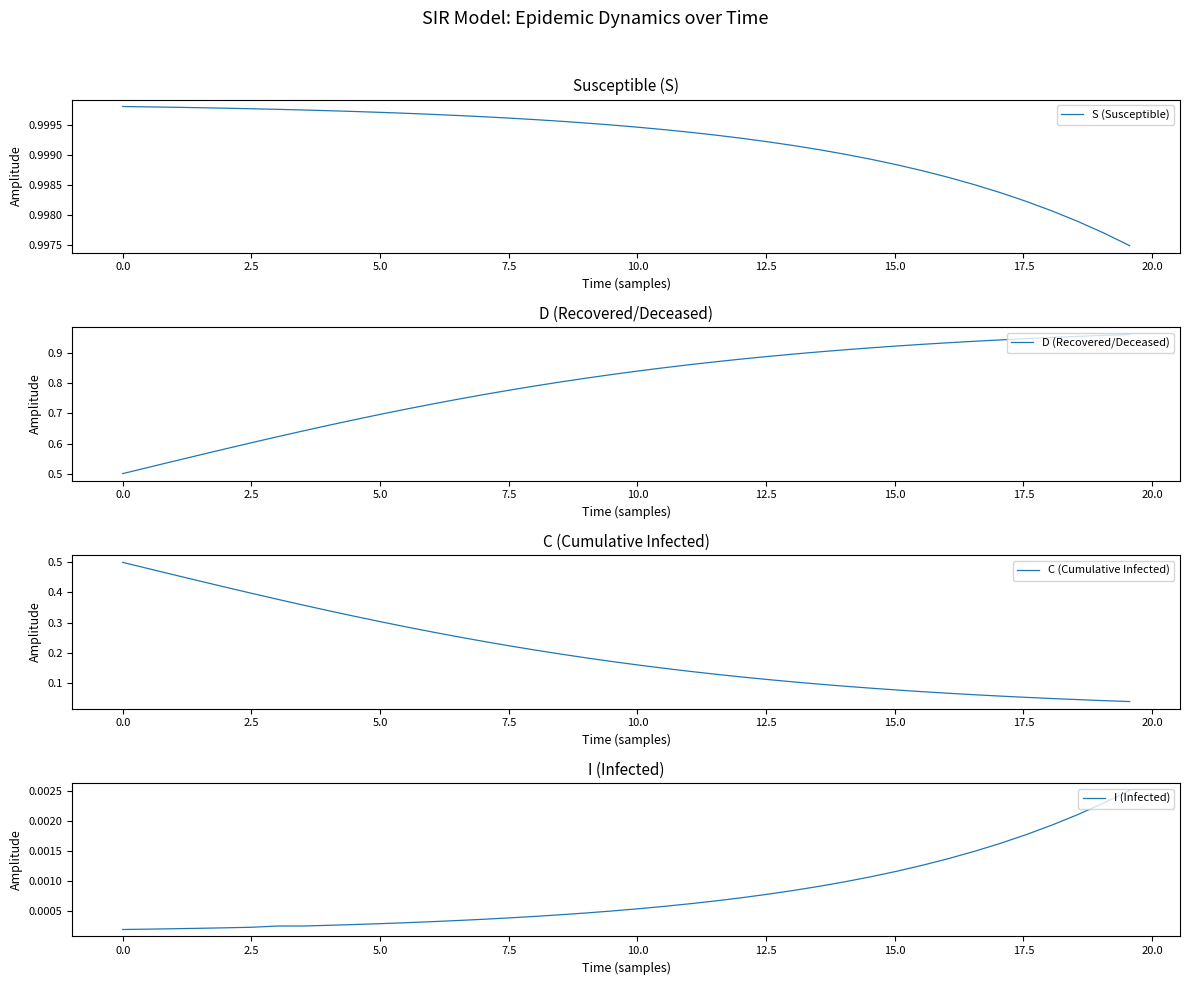

What is the value of the S (Susceptible) point at the 39th from the left?

1.0